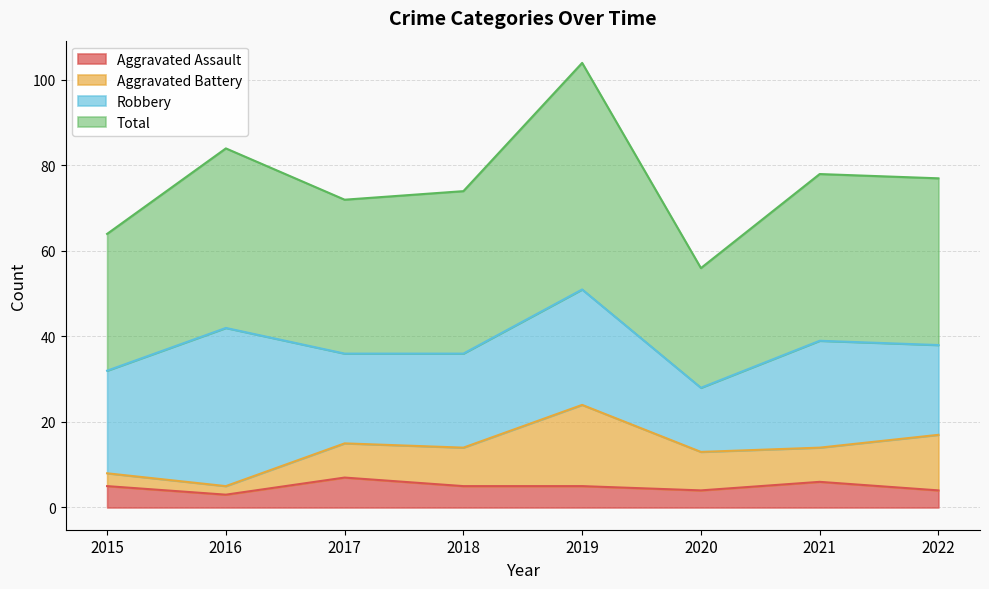

What is the sum of the Total values at 2020 and 2022?

133